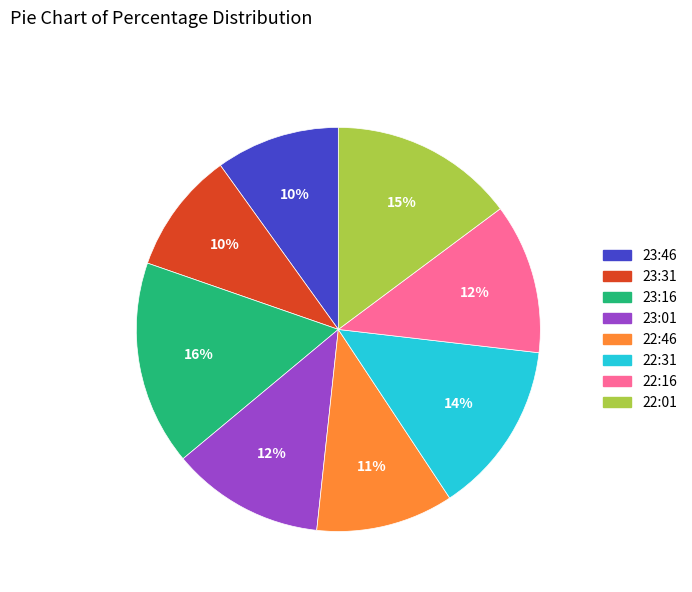

What is the largest slice in the pie chart?

23:16